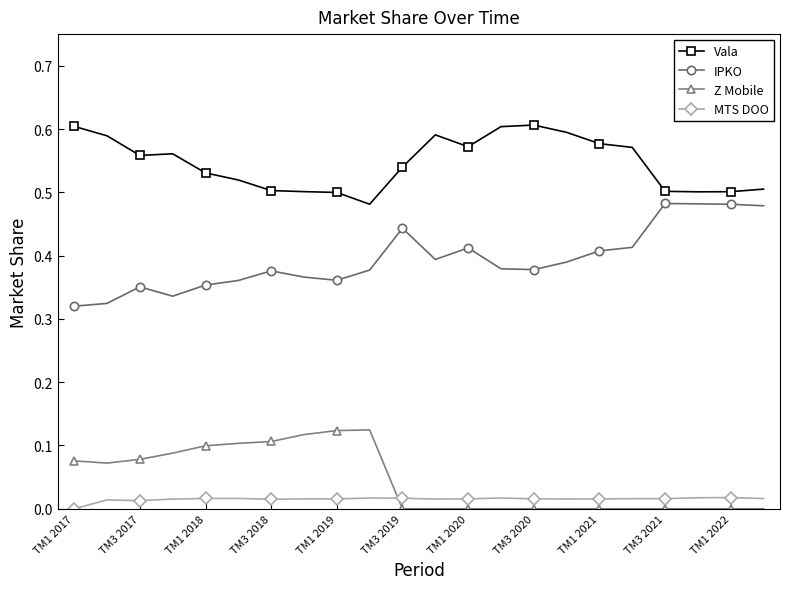

True or false: MTS DOO has more than 1 points higher than both neighbors.

True